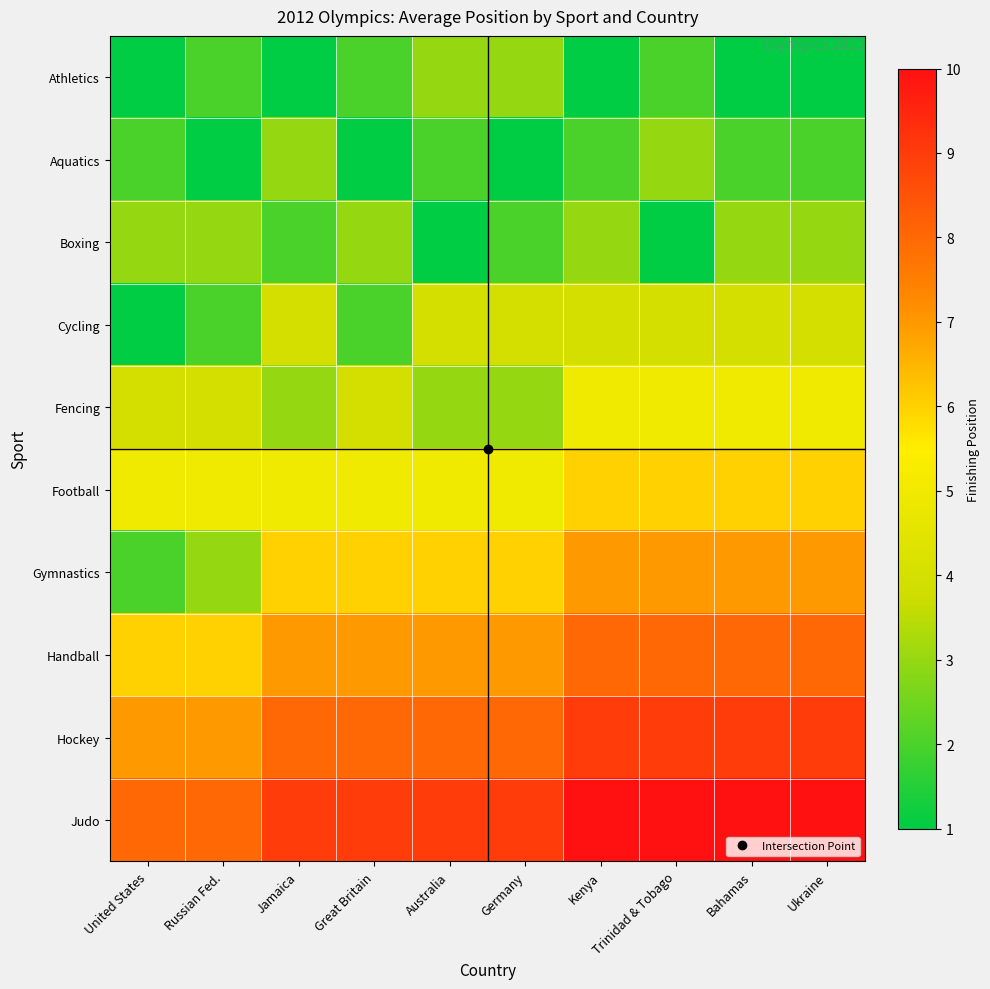

Which series changed the most between Russian Fed. and Jamaica?

Gymnastics